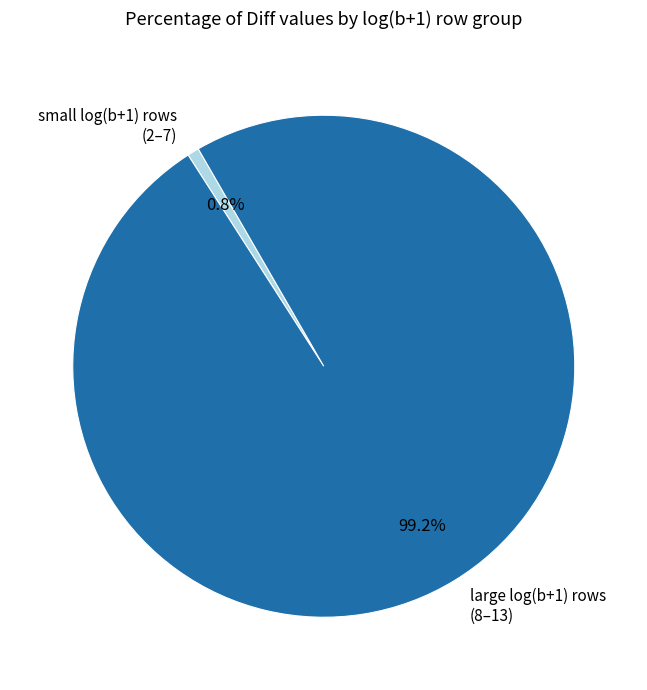

Combined, what portion of the pie is small log(b+1) rows (2–7) and large log(b+1) rows (8–13)?

100.0%